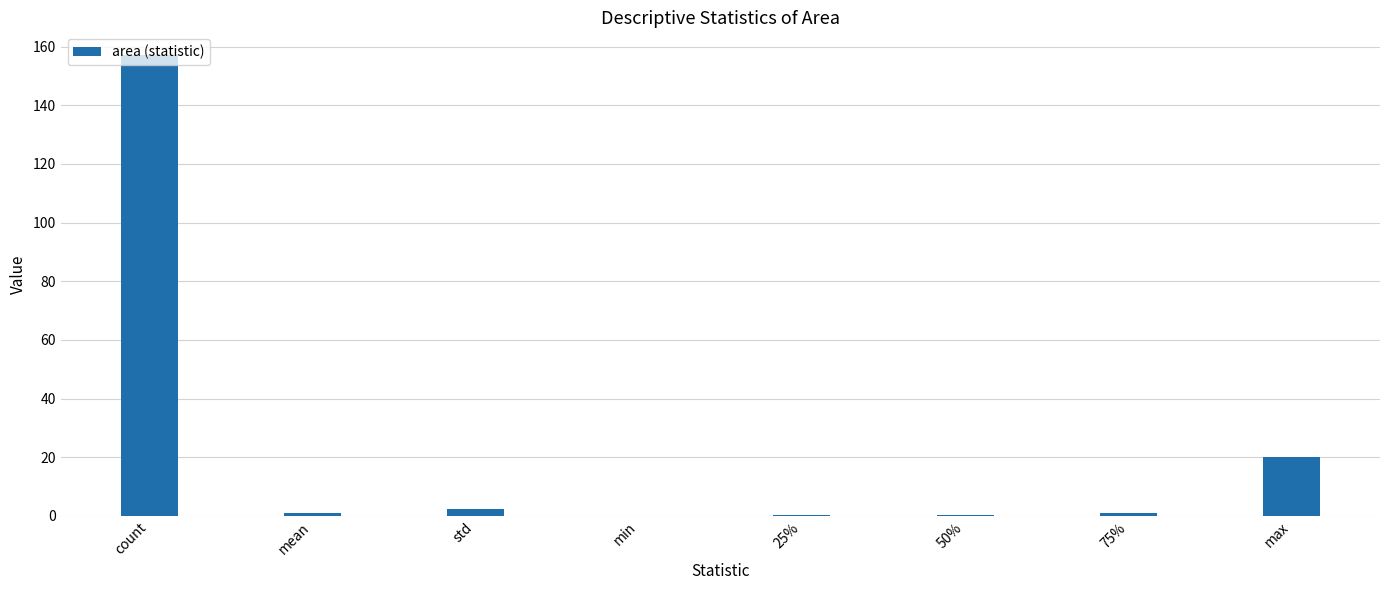

Which has a higher value, max or std?

max